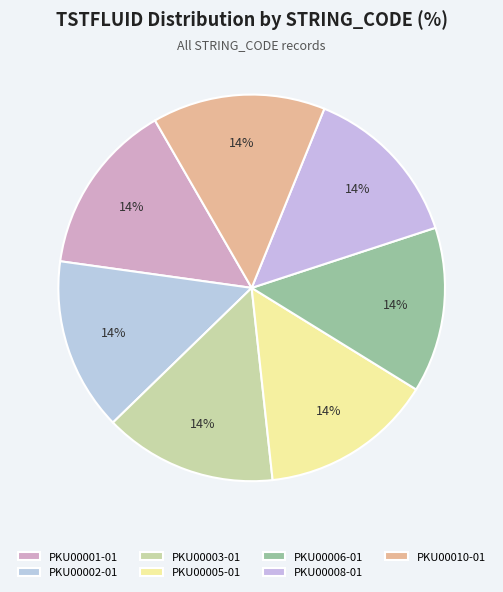

How many segments does this pie chart have?

7